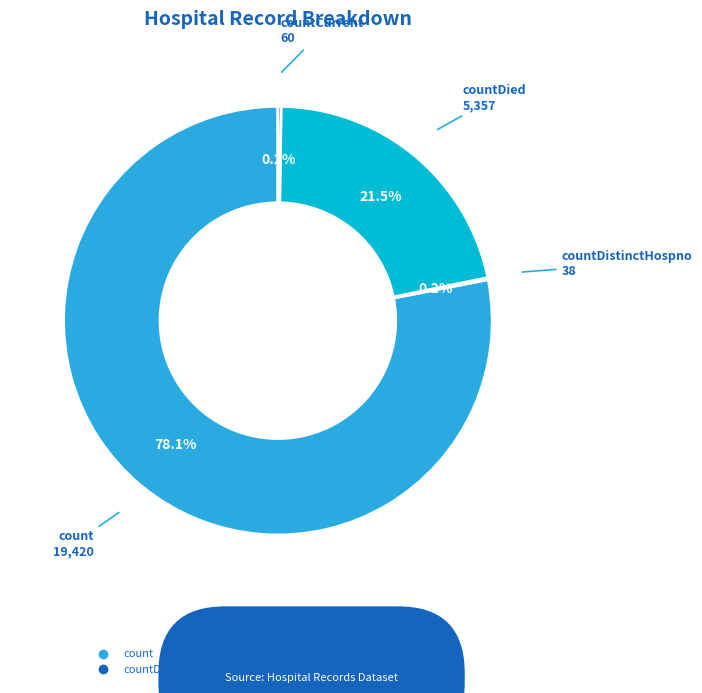

Does any single category account for the majority?

Yes